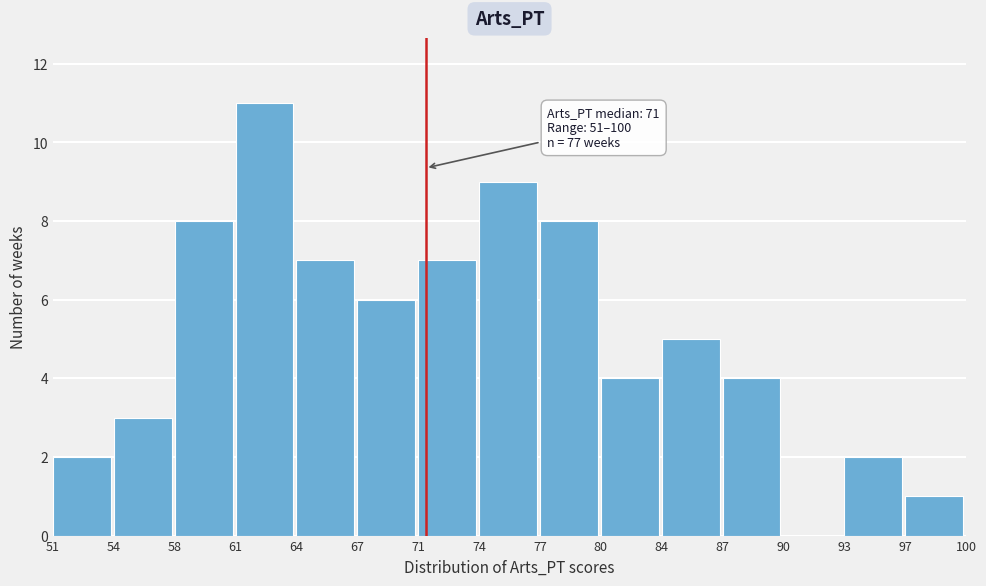

Over which range of the x-axis is the bar tallest?

61 to 64